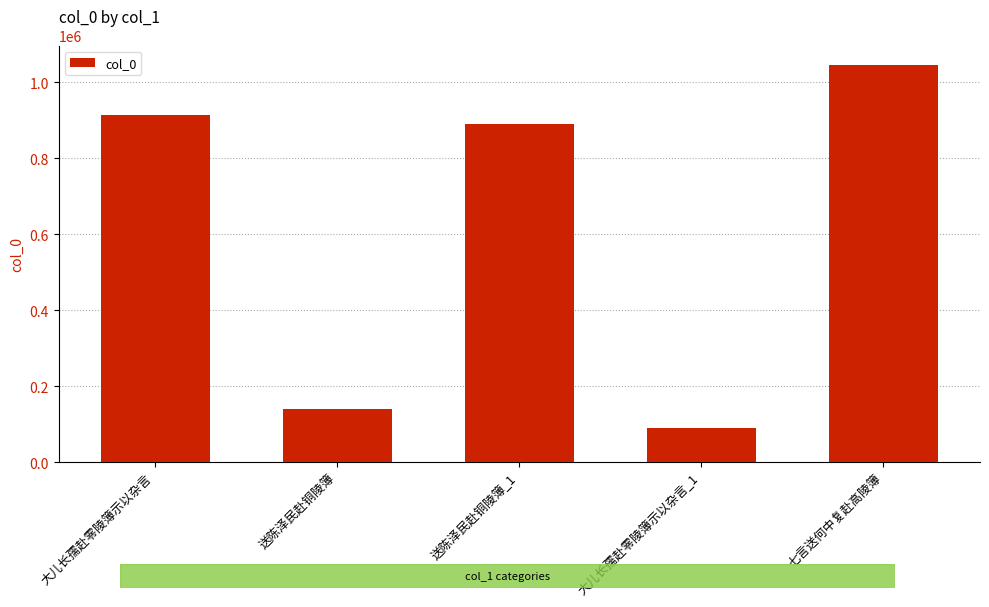

What is the change in value from 送陈泽民赴铜陵簿_1 to 七言送何中复赴高陵簿?

+155421